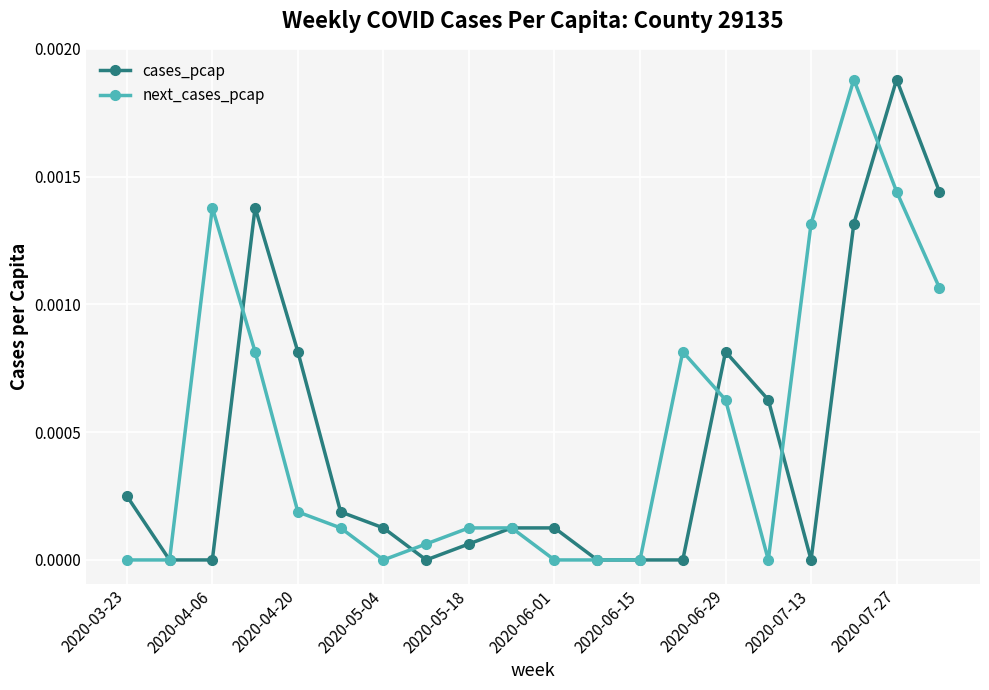

True or false: cases_pcap has more than 0 interior local peaks.

True